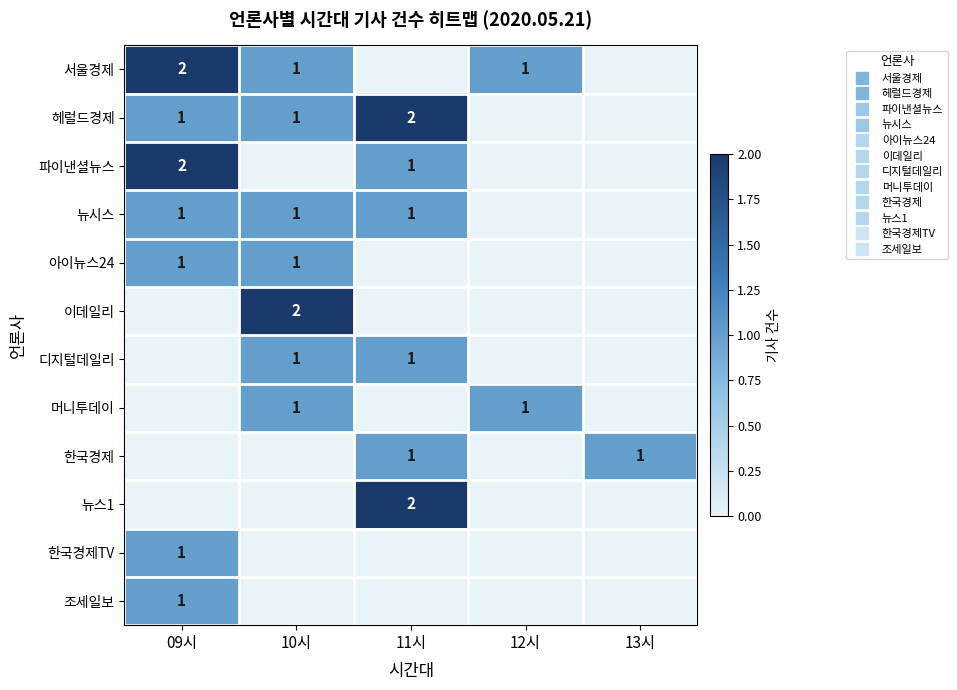

Rank the categories by 디지털데일리 value from lowest to highest.

09시, 12시, 13시, 10시, 11시